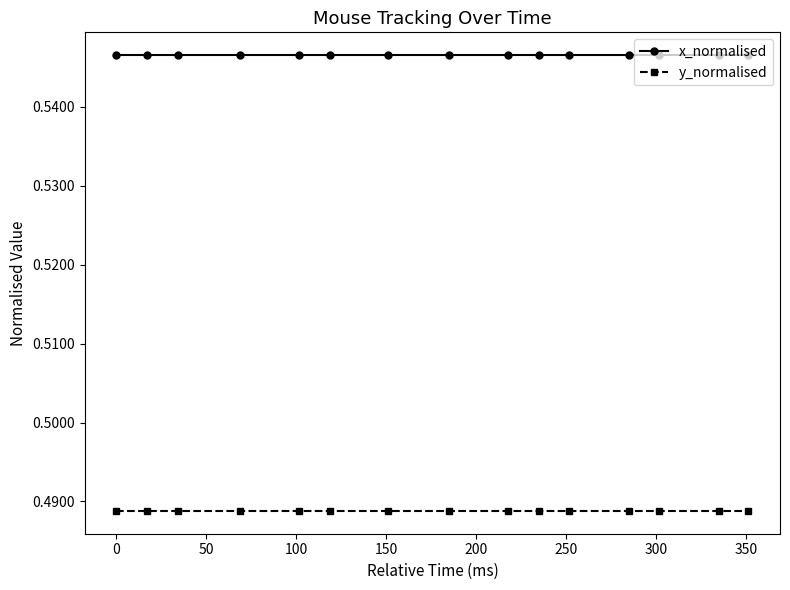

Rank the series by their average value, from lowest to highest.

y_normalised, x_normalised